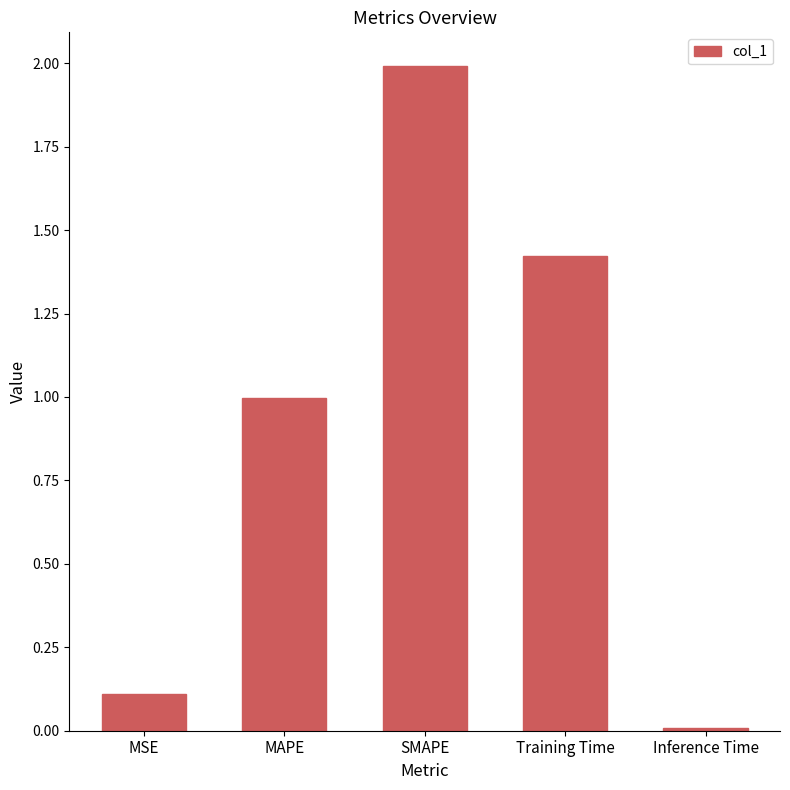

What is the value of the 1st bar from the left?

0.1